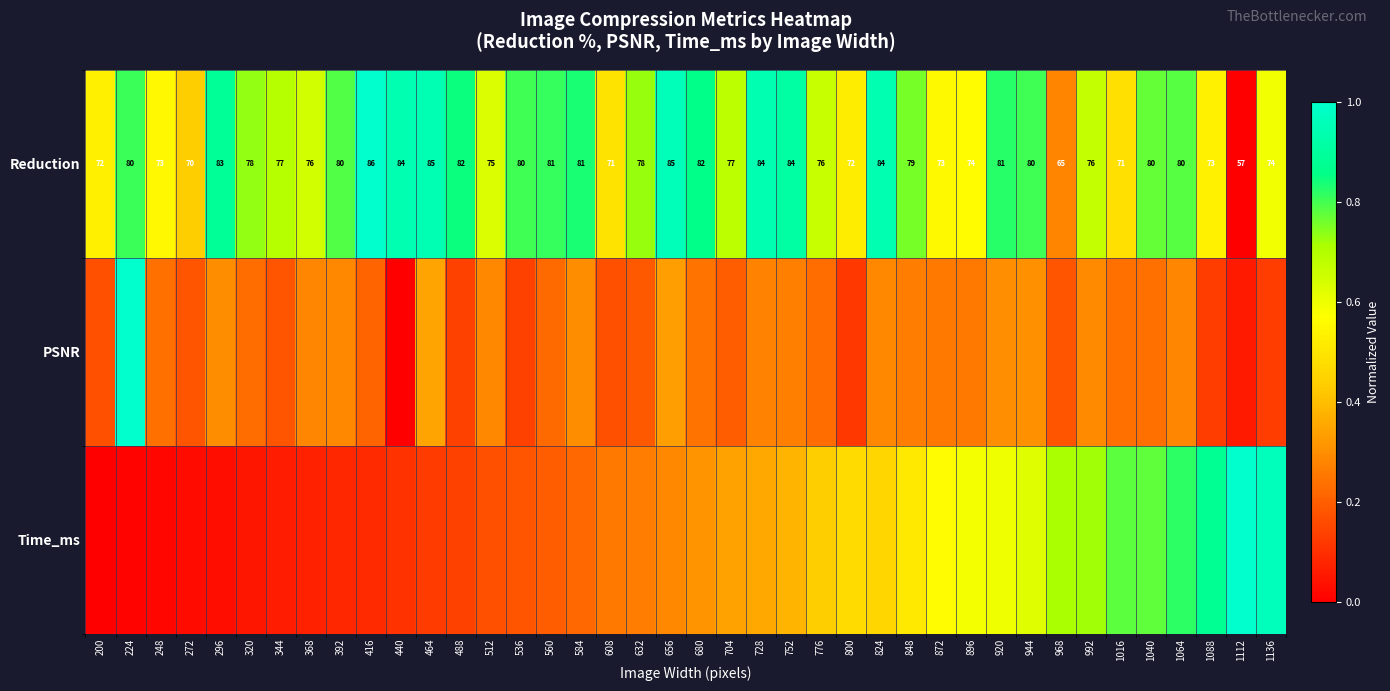

What is the total value across all series at 272?

0.6